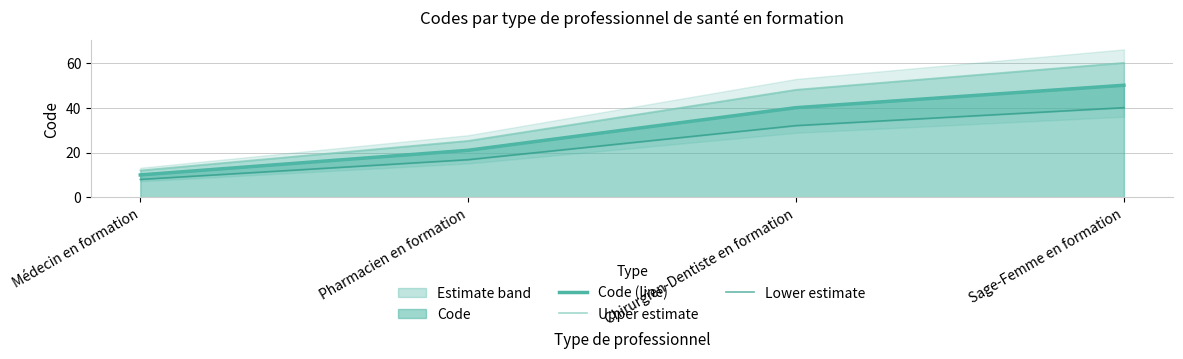

Reading left to right, what are all the values shown in this chart?

Code (line): 10.0	21.0	40.0	50.0
Upper estimate: 12.0	25.2	48.0	60.0
Lower estimate: 8.0	16.8	32.0	40.0